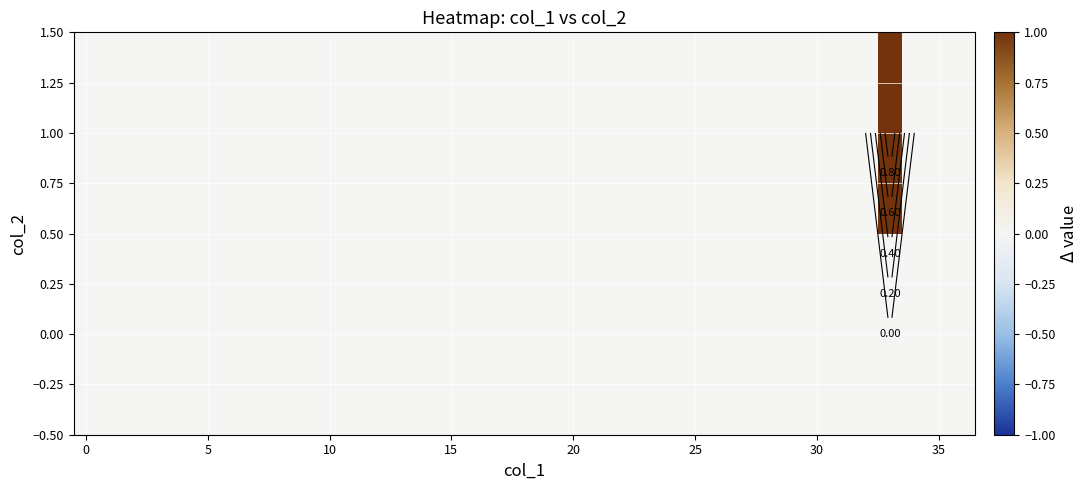

Between 30 and 31, which is larger?

30